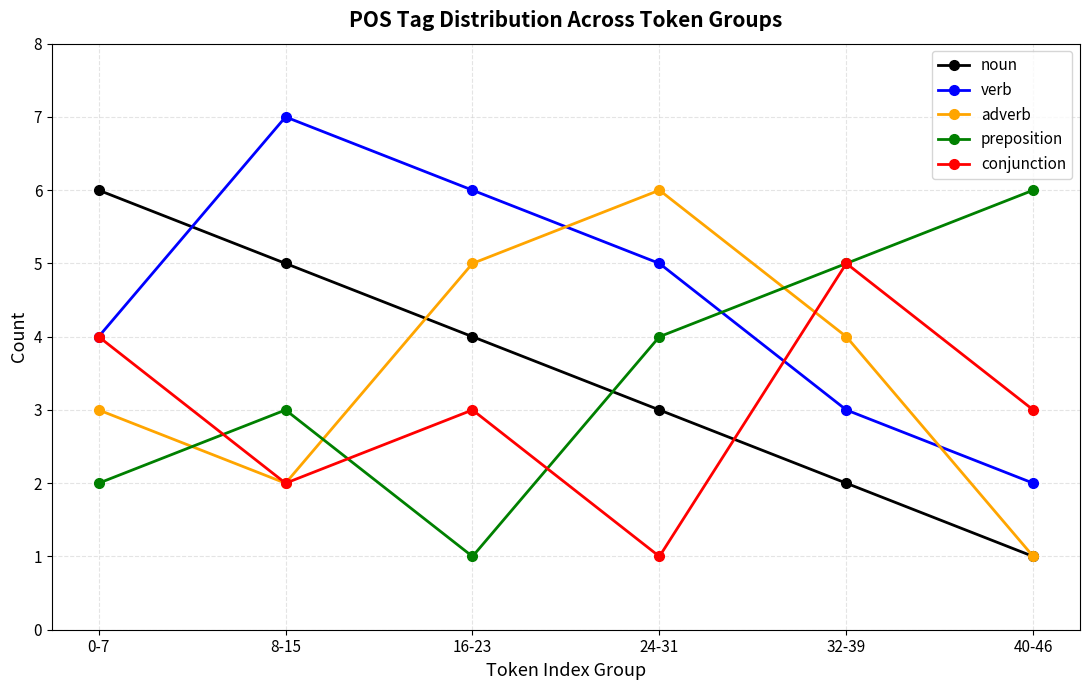

Rank the series at 16-23 from lowest to highest value.

preposition, conjunction, noun, adverb, verb